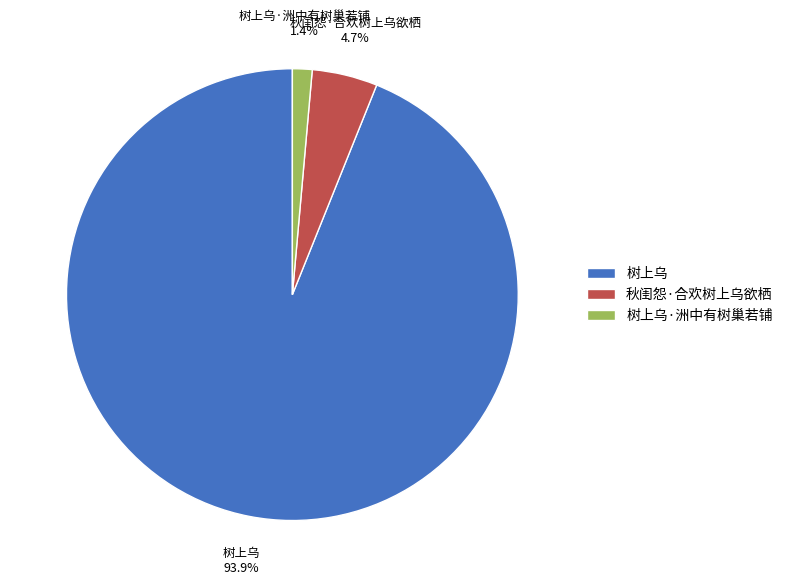

Does 树上乌 represent more than half of the total?

Yes